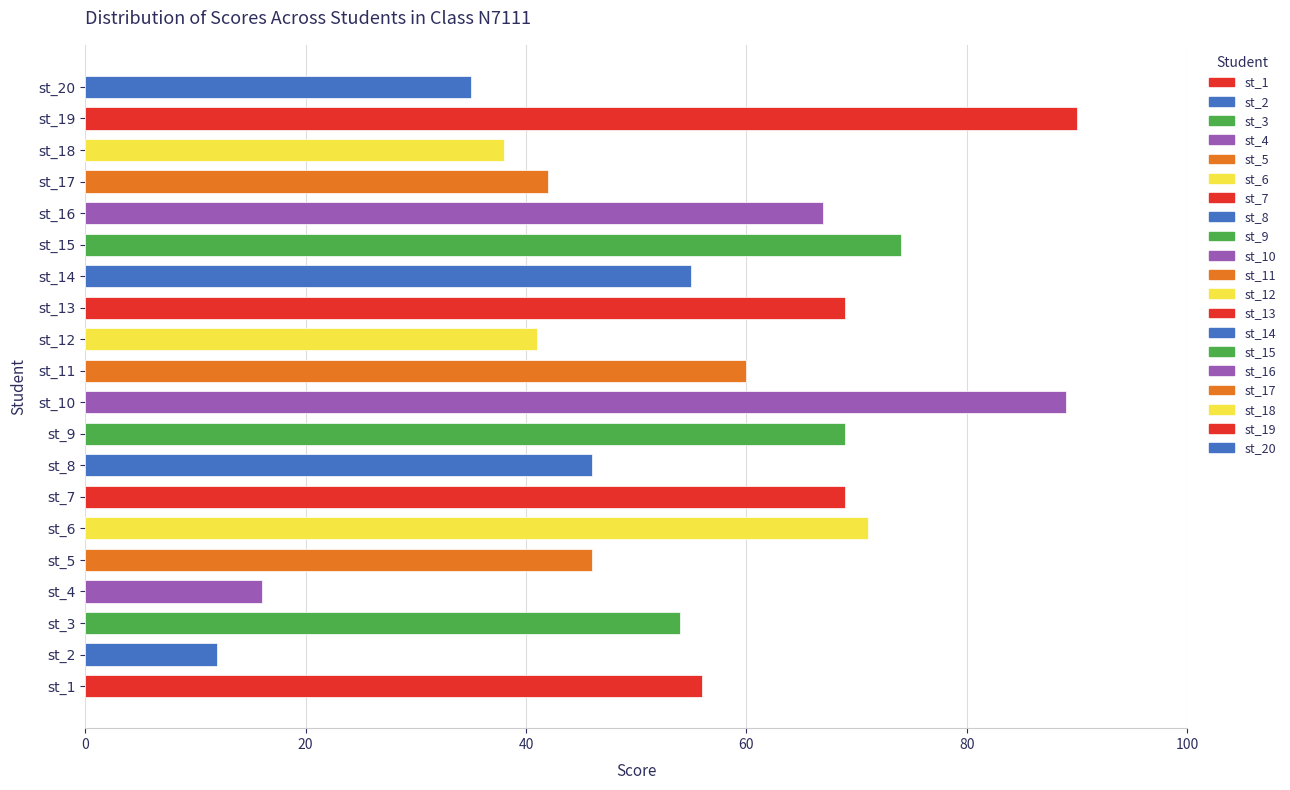

Reading bottom to top, transcribe all the data shown in this chart.

56	12	54	16	46	71	69	46	69	89	60	41	69	55	74	67	42	38	90	35